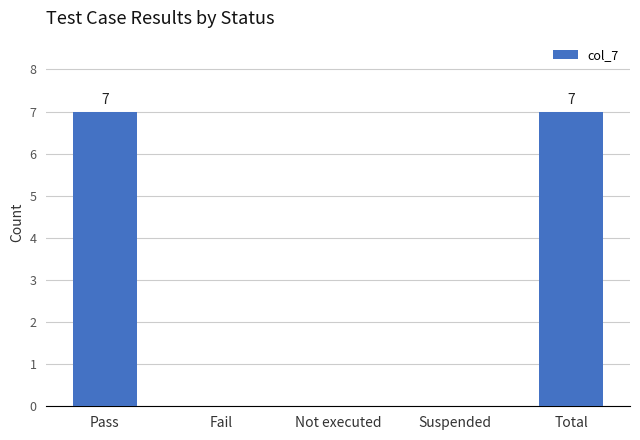

Reading left to right, extract all data points from this chart.

Pass=7	Fail=0	Not executed=0	Suspended=0	Total=7